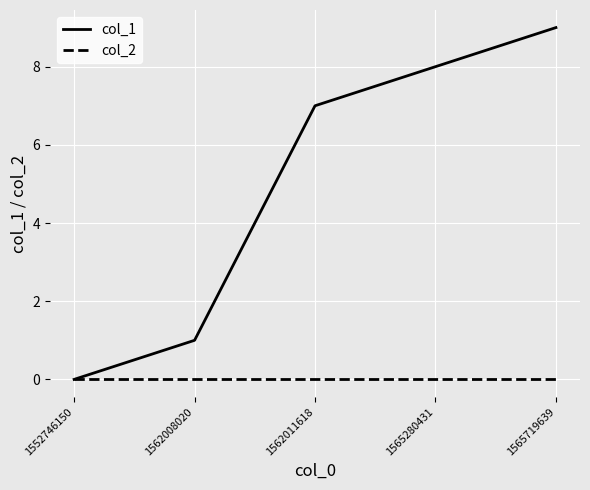

Which category has the highest value across all series?

1565719639